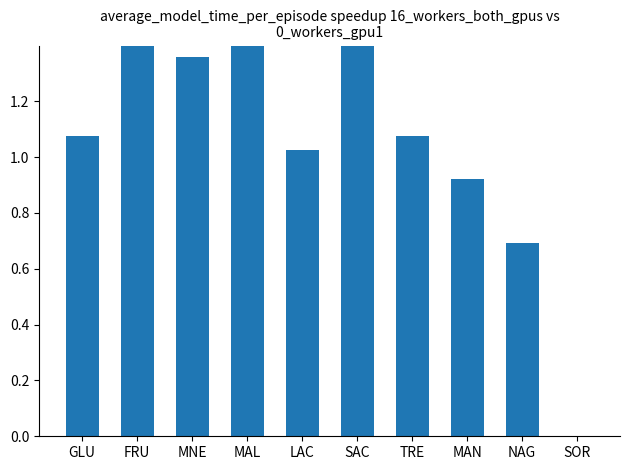

Between MNE and GLU, which is larger?

MNE